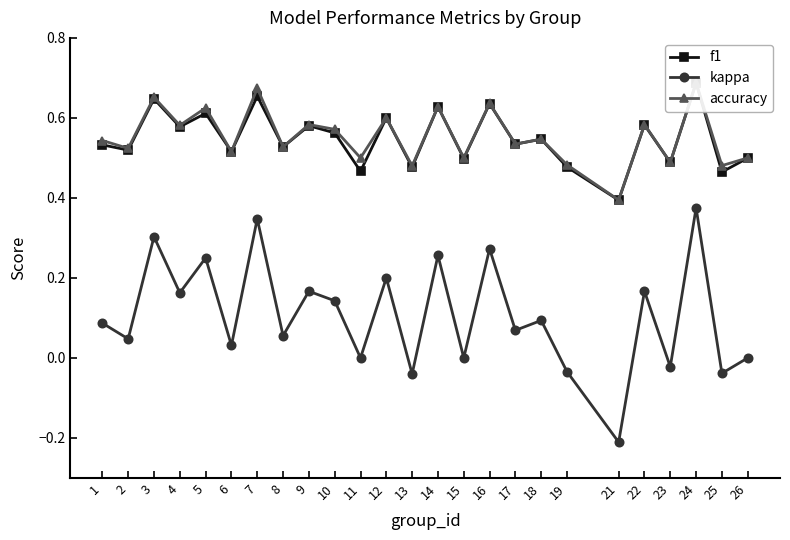

What is the value of the f1 point at the 22nd from the left?

0.5